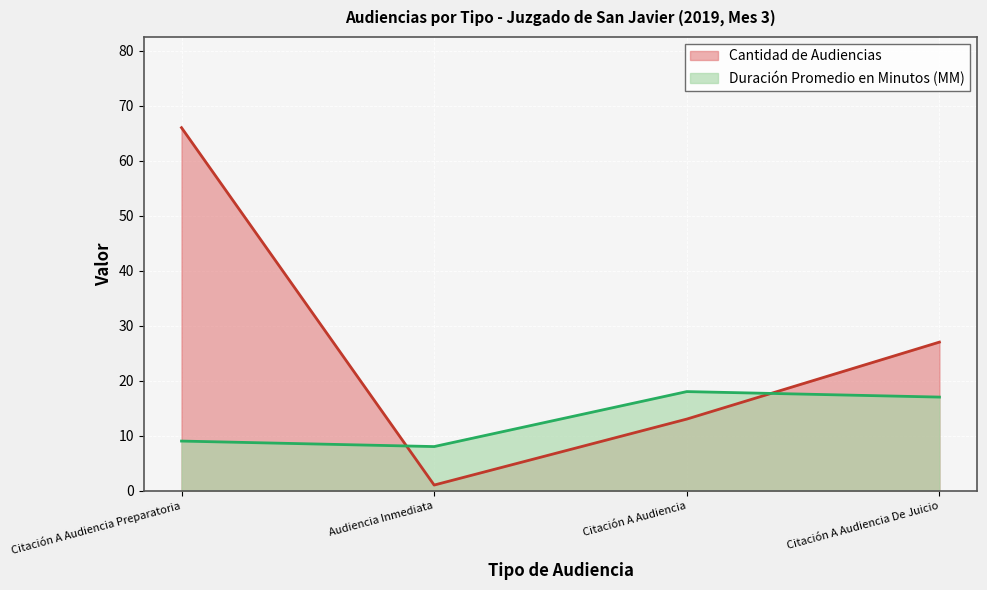

At which category is the sum across all series the highest?

Citación A Audiencia Preparatoria